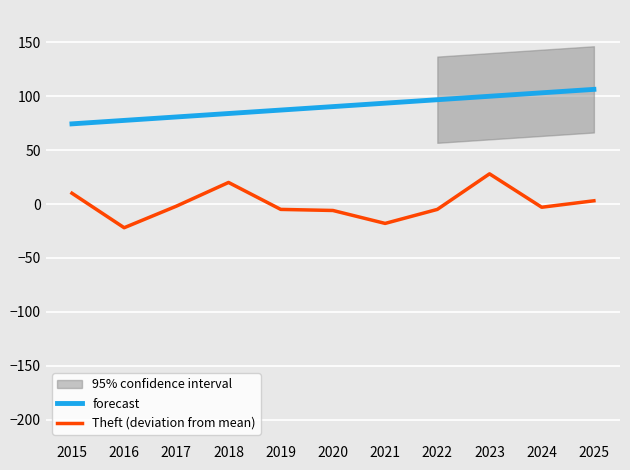

What is the difference between the highest and lowest values at 2021?

111.6